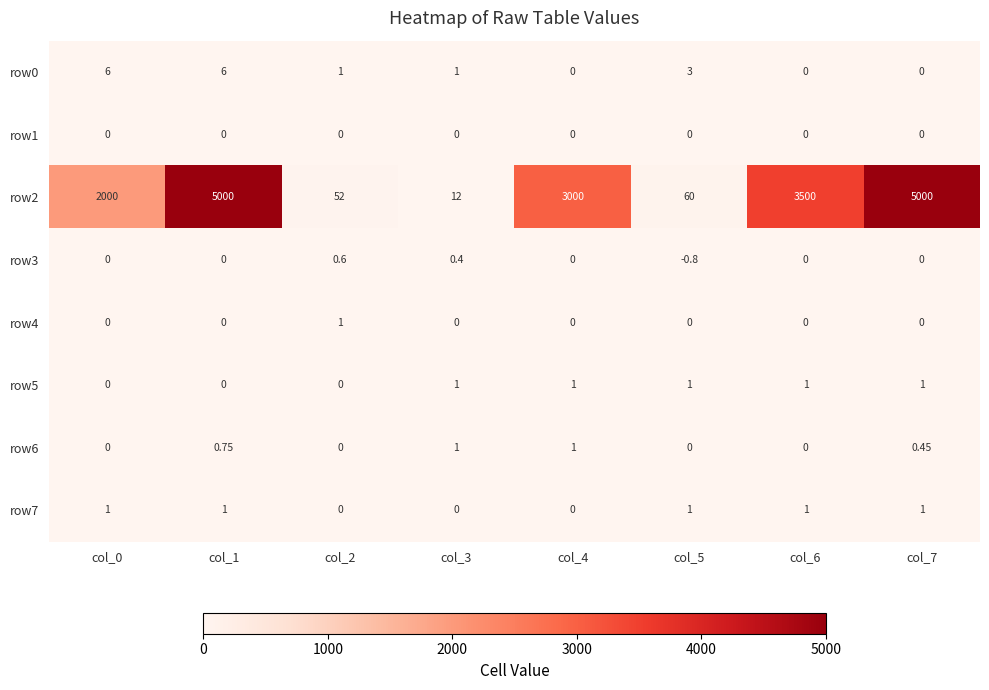

Count the number of data series in this chart.

8